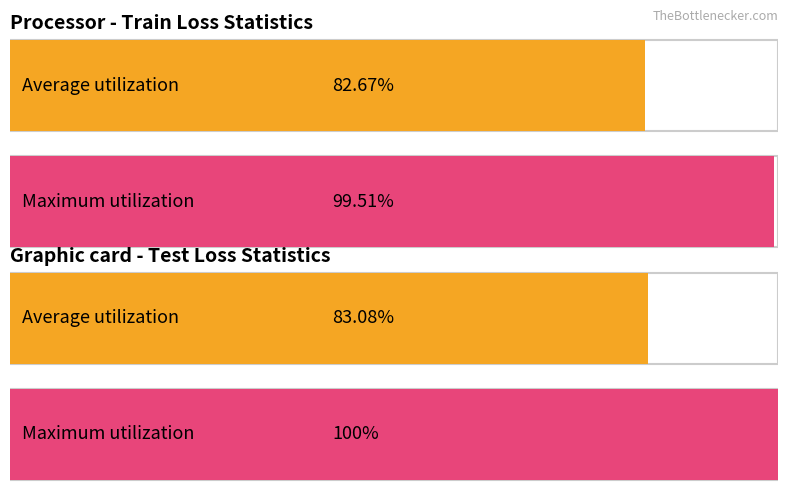

Is it true that test loss equals 0.5 at 6?

False